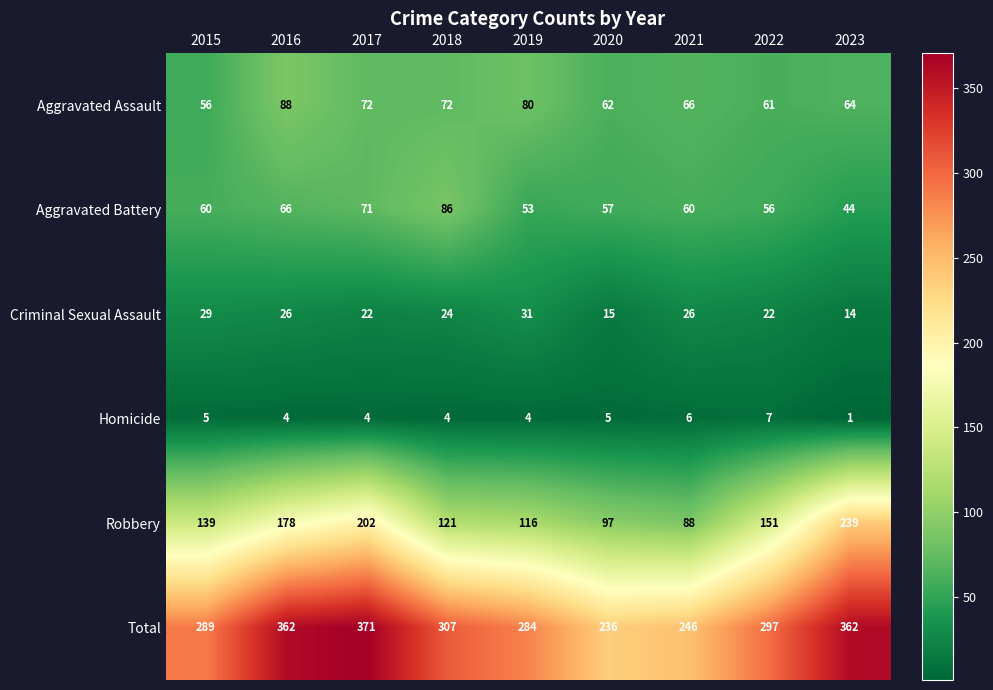

At which category is the sum across all series the highest?

2017